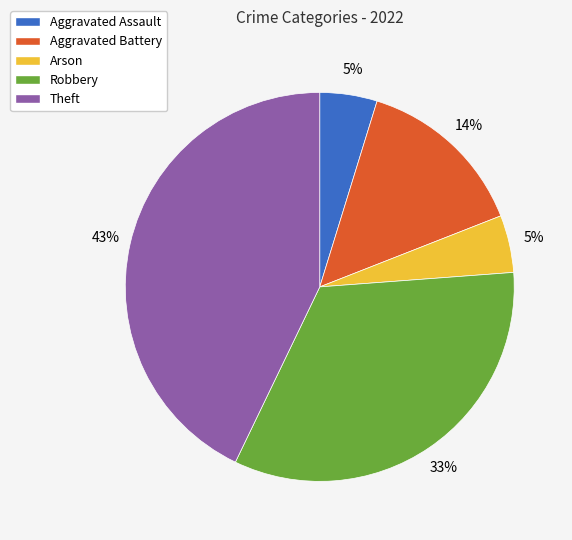

Combined, do Theft and Aggravated Battery account for over 50%?

Yes